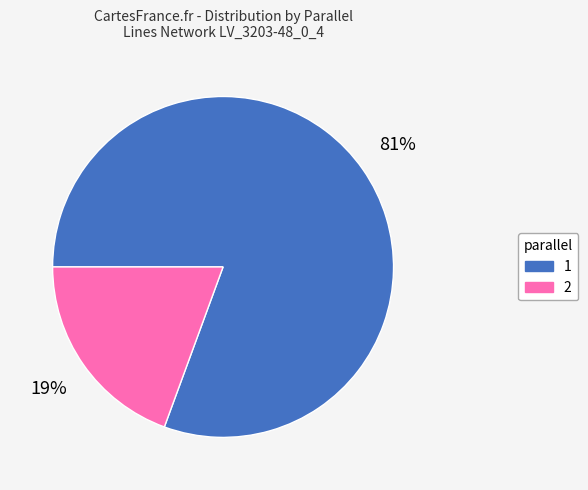

Rank the categories by value from lowest to highest.

2, 1